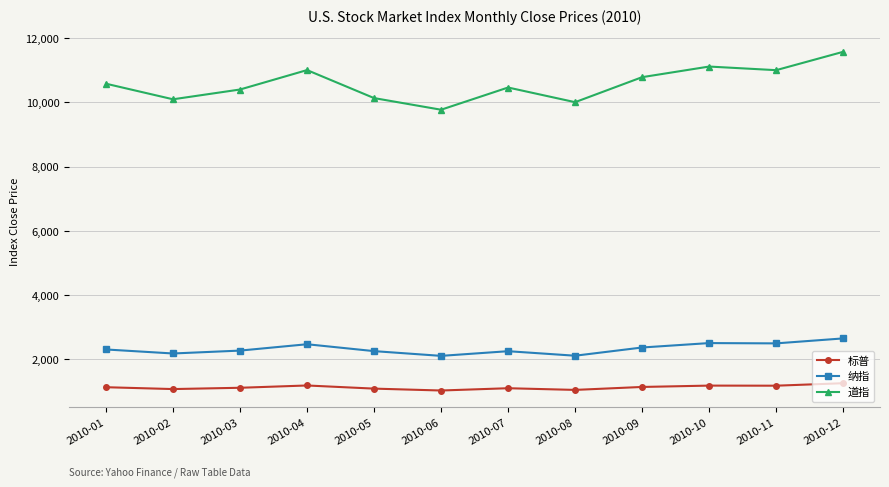

True or false: 标普 has more than 1 interior local peaks.

True